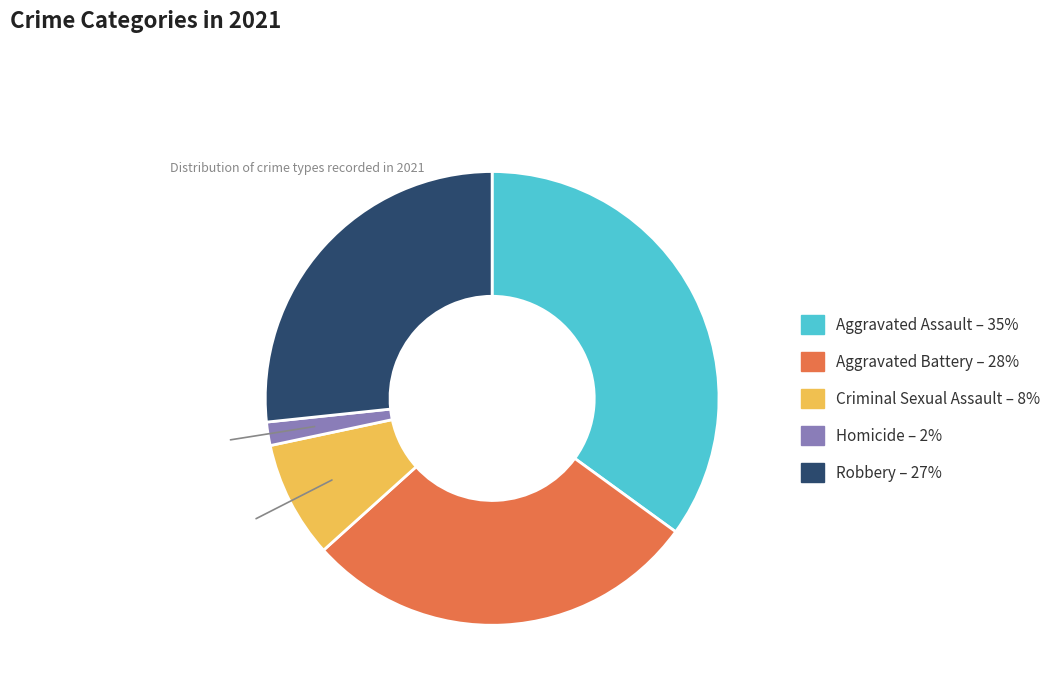

How many slices are in this pie chart?

5